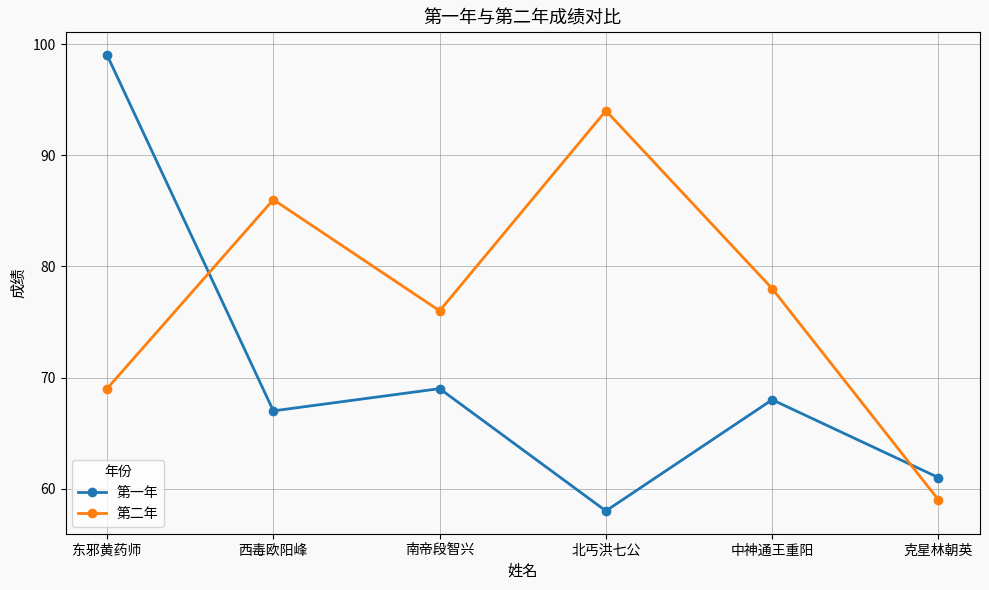

True or false: 第一年 and 第二年 intersect in this chart.

True